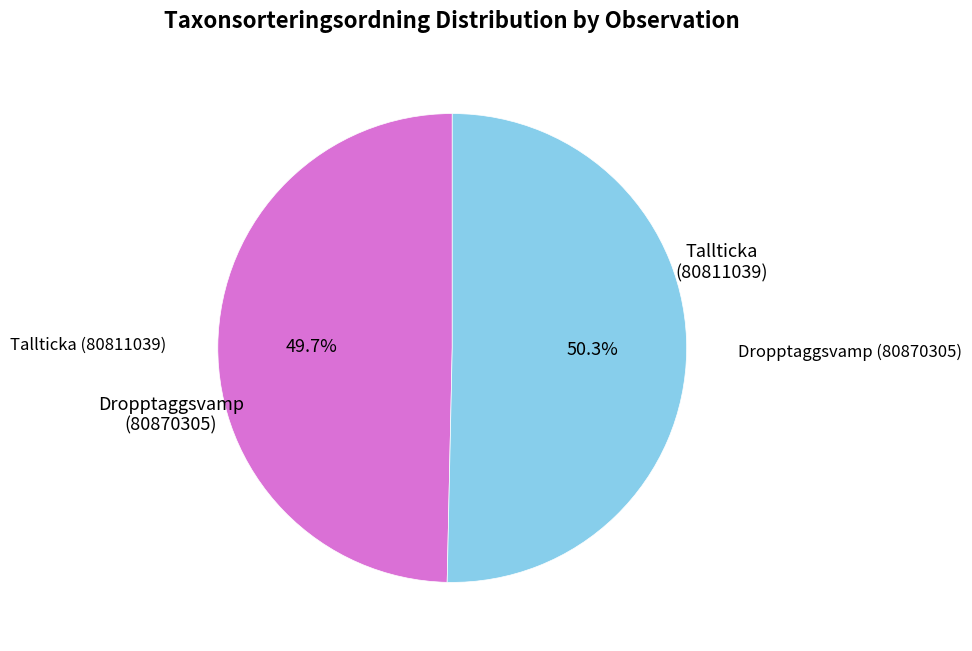

Does any single category account for the majority?

Yes